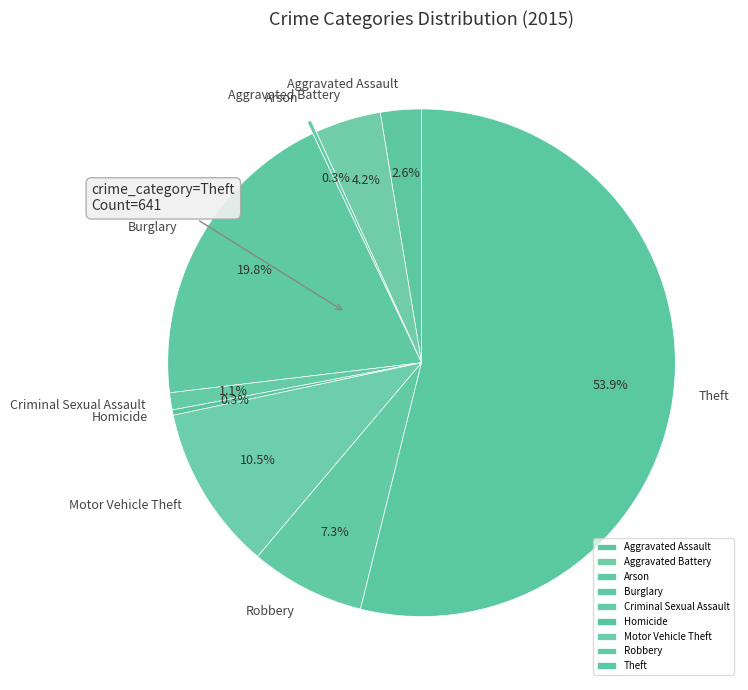

Which slice is the largest?

Theft